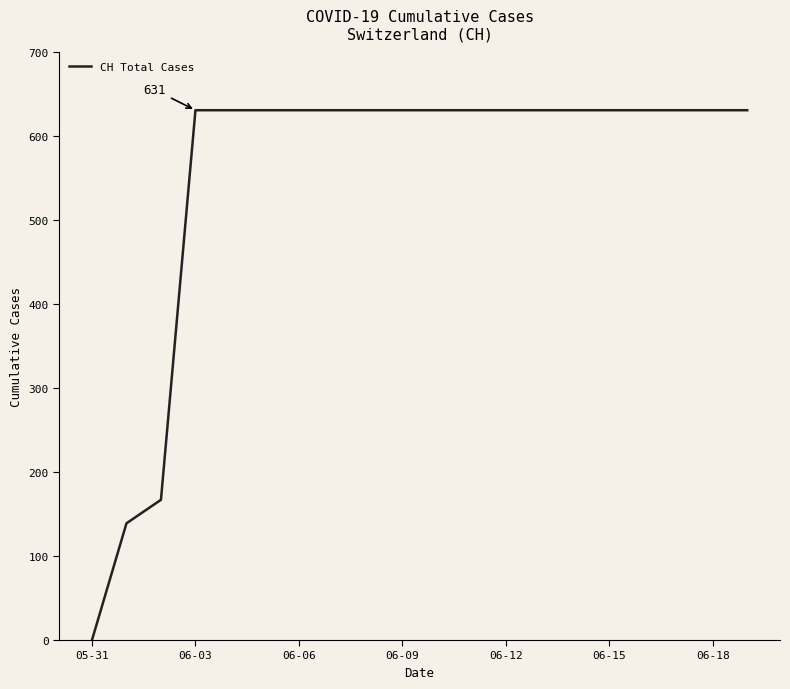

What is the difference between the maximum and minimum values?

631